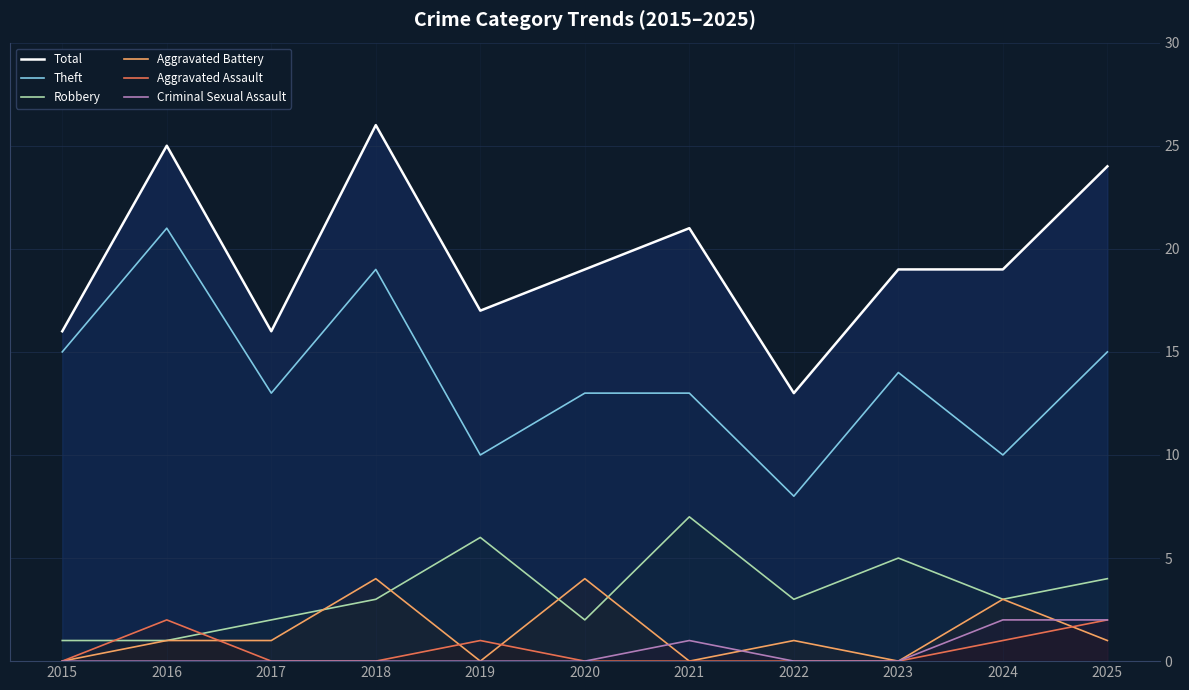

Read the Robbery value at 2022.

3